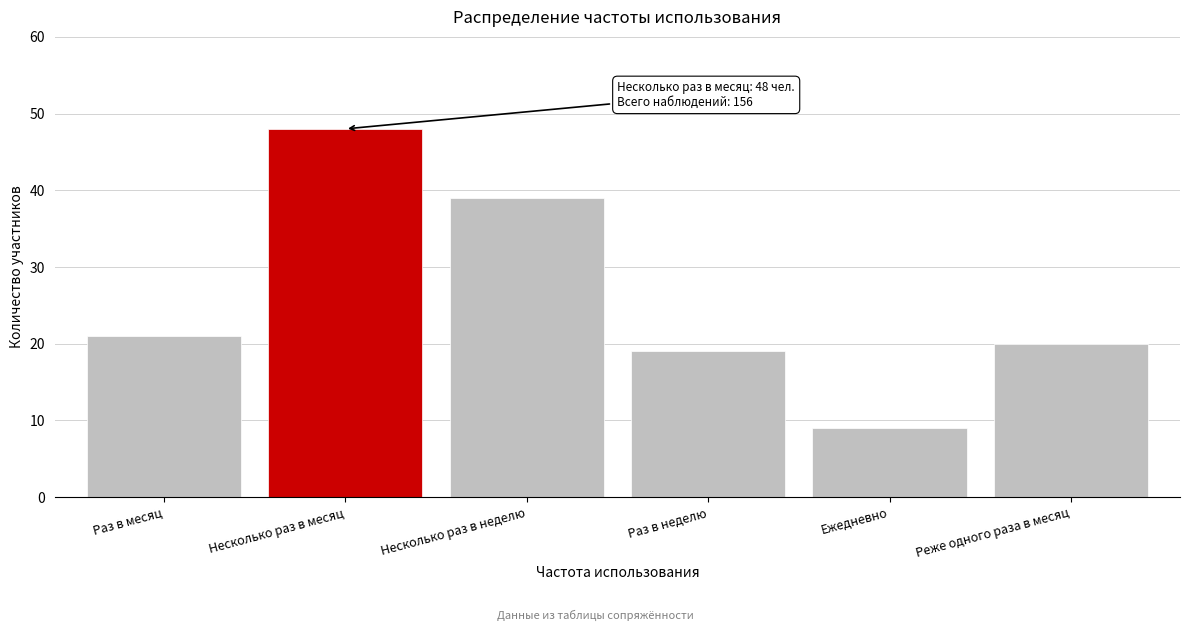

Reading left to right, what are all the values shown in this chart?

Раз в месяц=21	Несколько раз в месяц=48	Несколько раз в неделю=39	Раз в неделю=19	Ежедневно=9	Реже одного раза в месяц=20